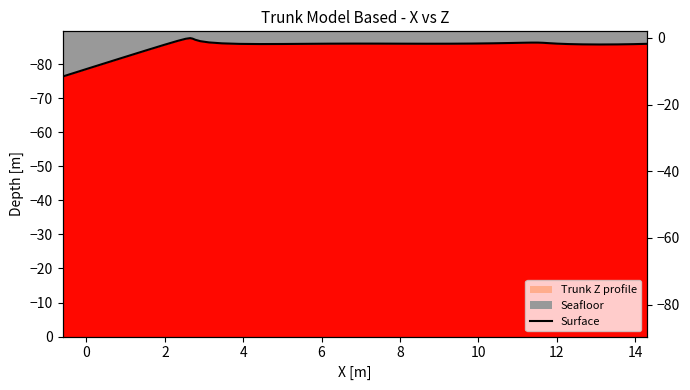

How many lines are shown in the chart?

1